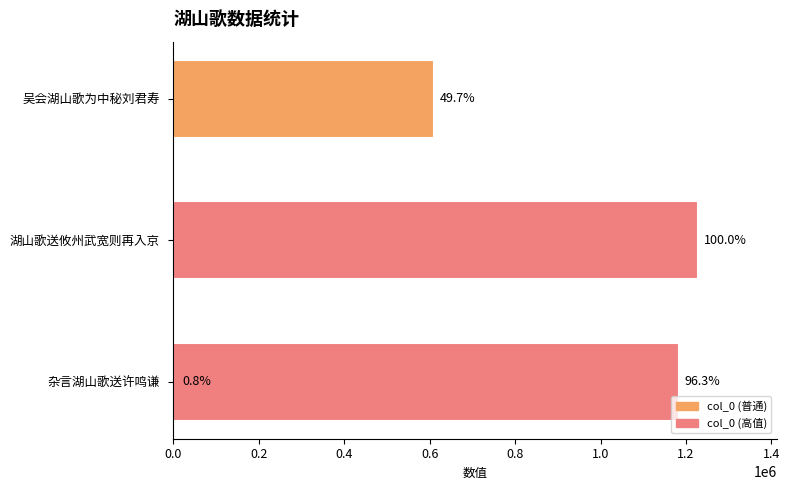

What is the maximum value shown in the chart?

1228673